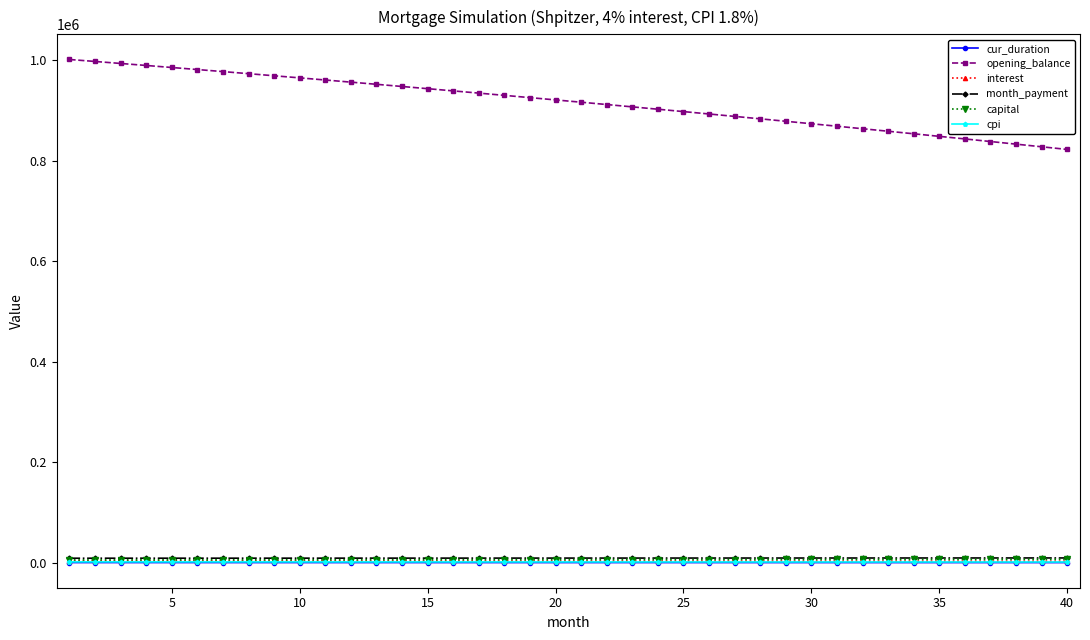

What is the maximum value shown in the chart?

1001500.0